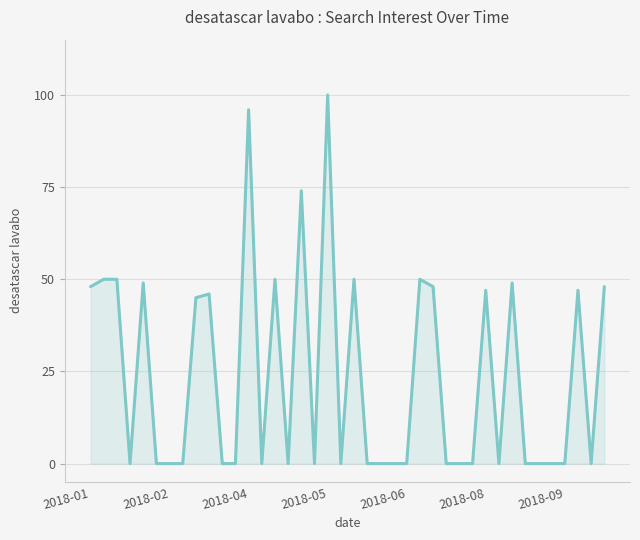

What is the greatest value displayed?

100